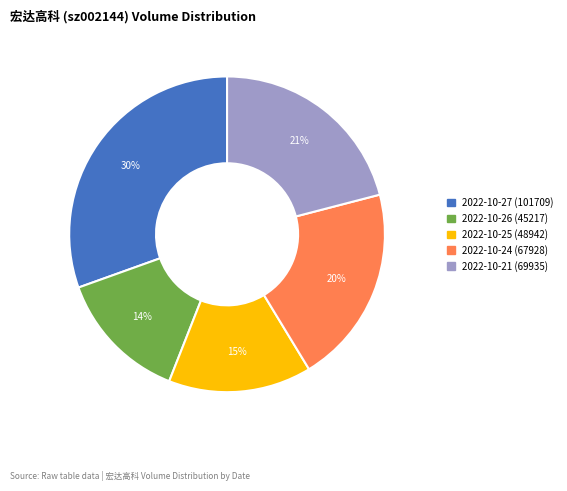

Is there a majority slice in this chart?

No